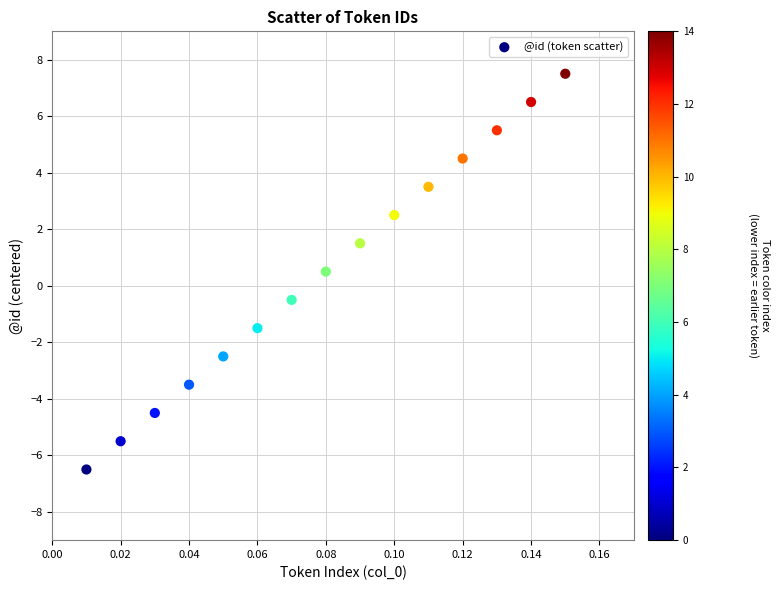

What is the range of Y values (max minus min)?

14.0